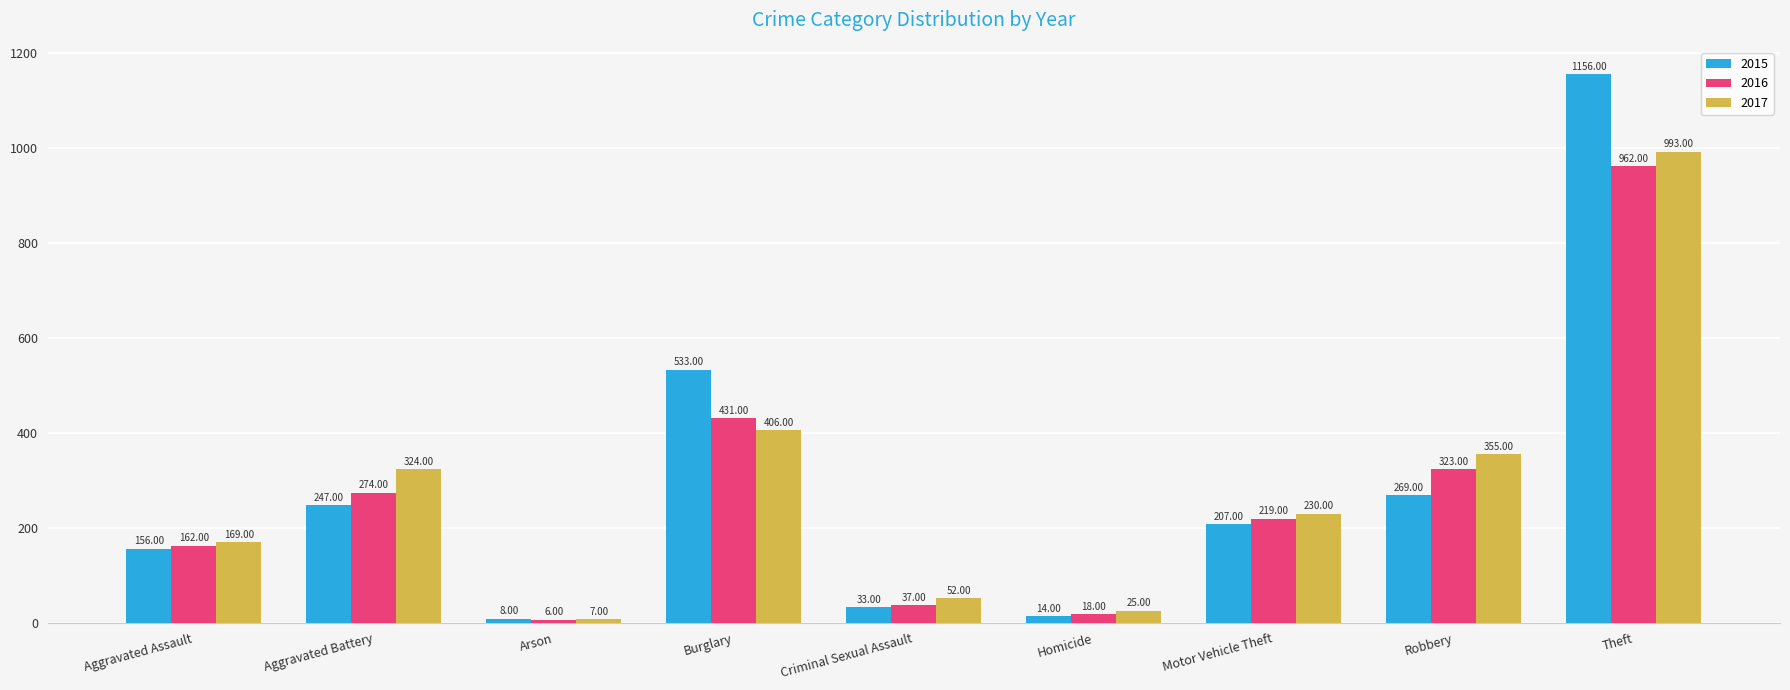

What is the label of the 9th bar from the left?

Theft